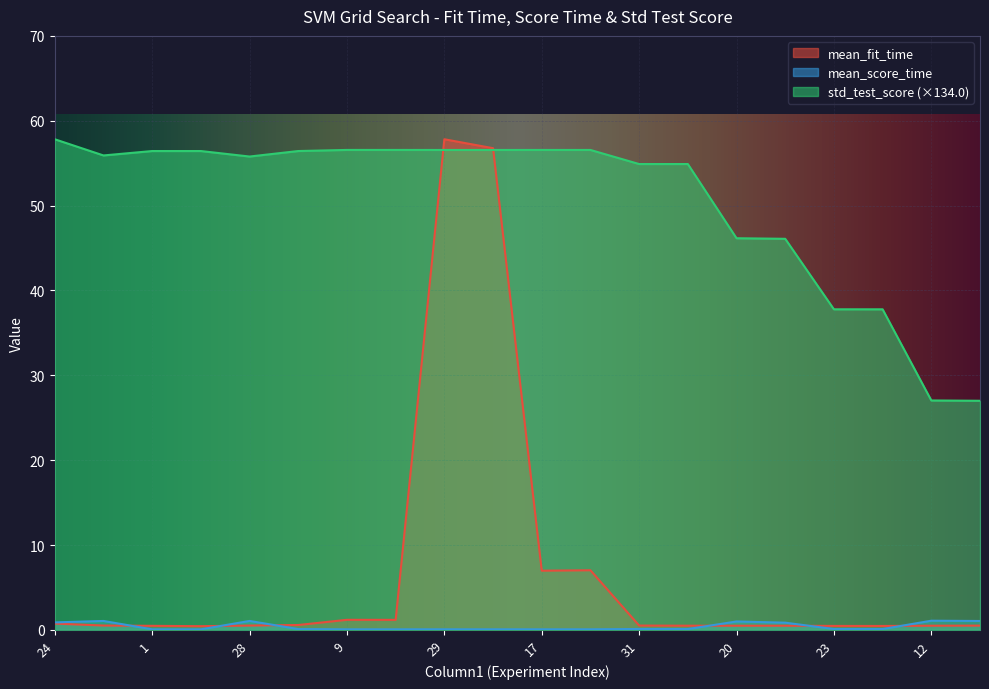

True or false: std_test_score and mean_score_time cross at least once.

False